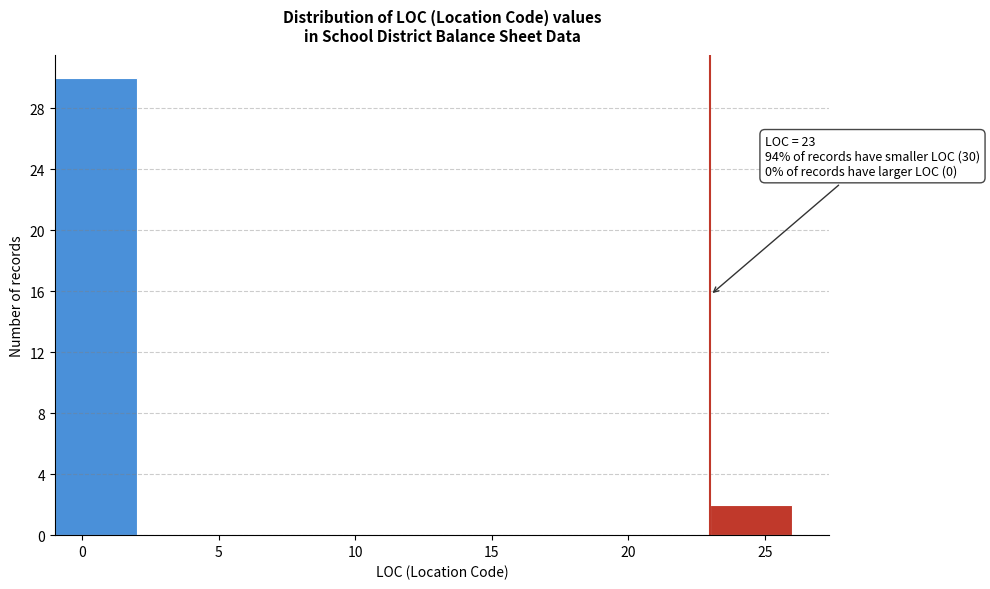

Which range on the x-axis has the tallest bar?

-1 to 2